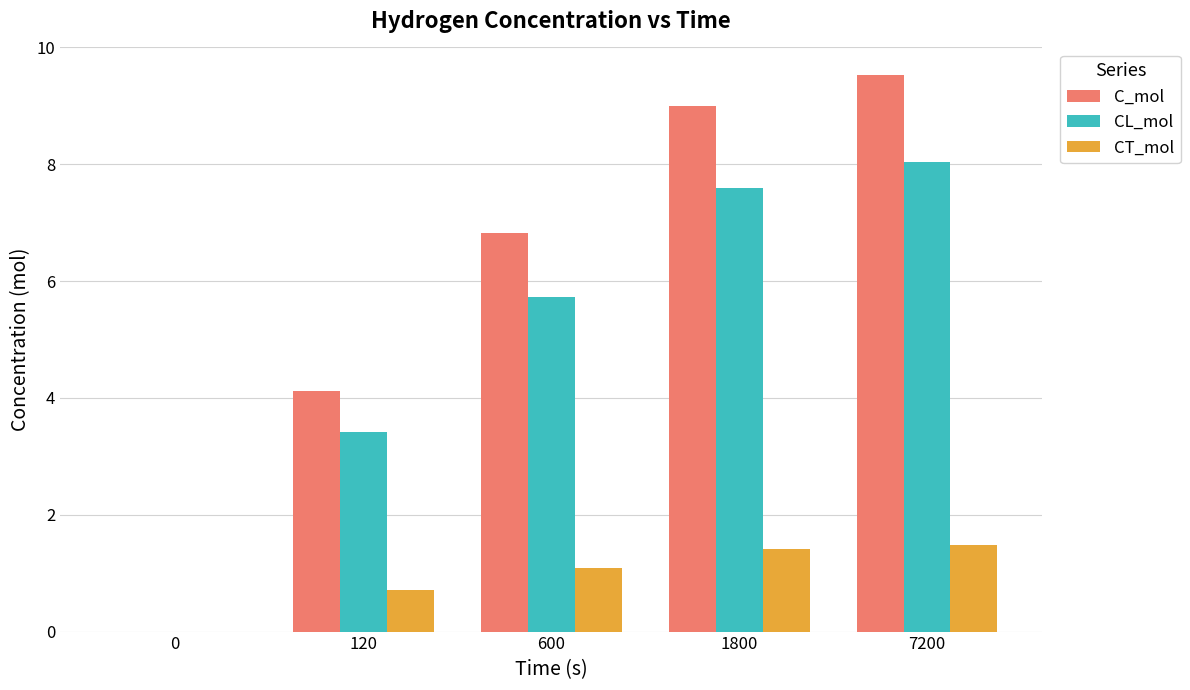

Are the bars horizontal?

No